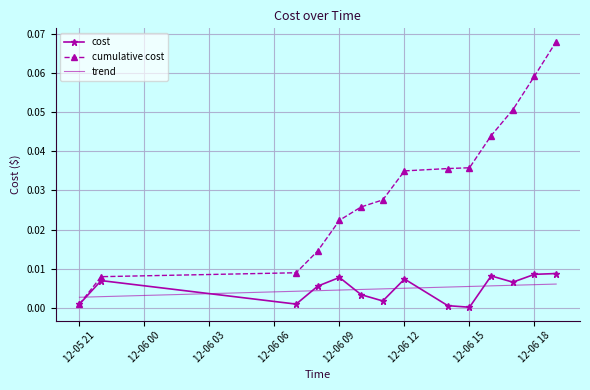

Which series has the largest total across all categories?

cumulative cost